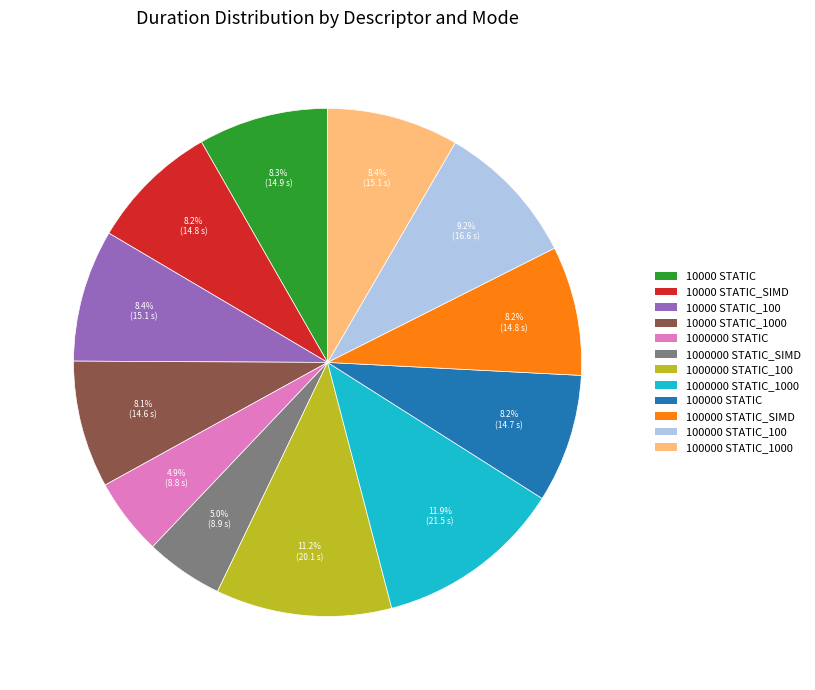

Is there a majority slice in this chart?

No